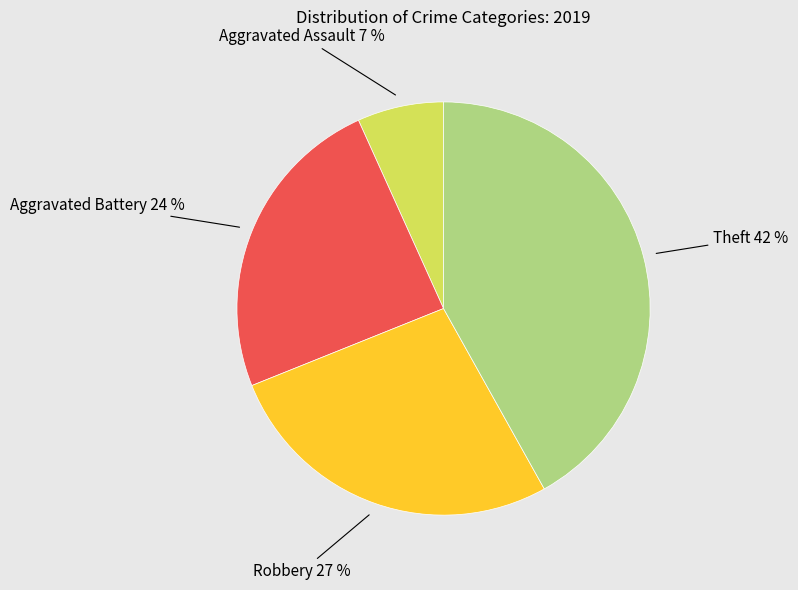

Rank the categories by value from highest to lowest.

Theft, Robbery, Aggravated Battery, Aggravated Assault